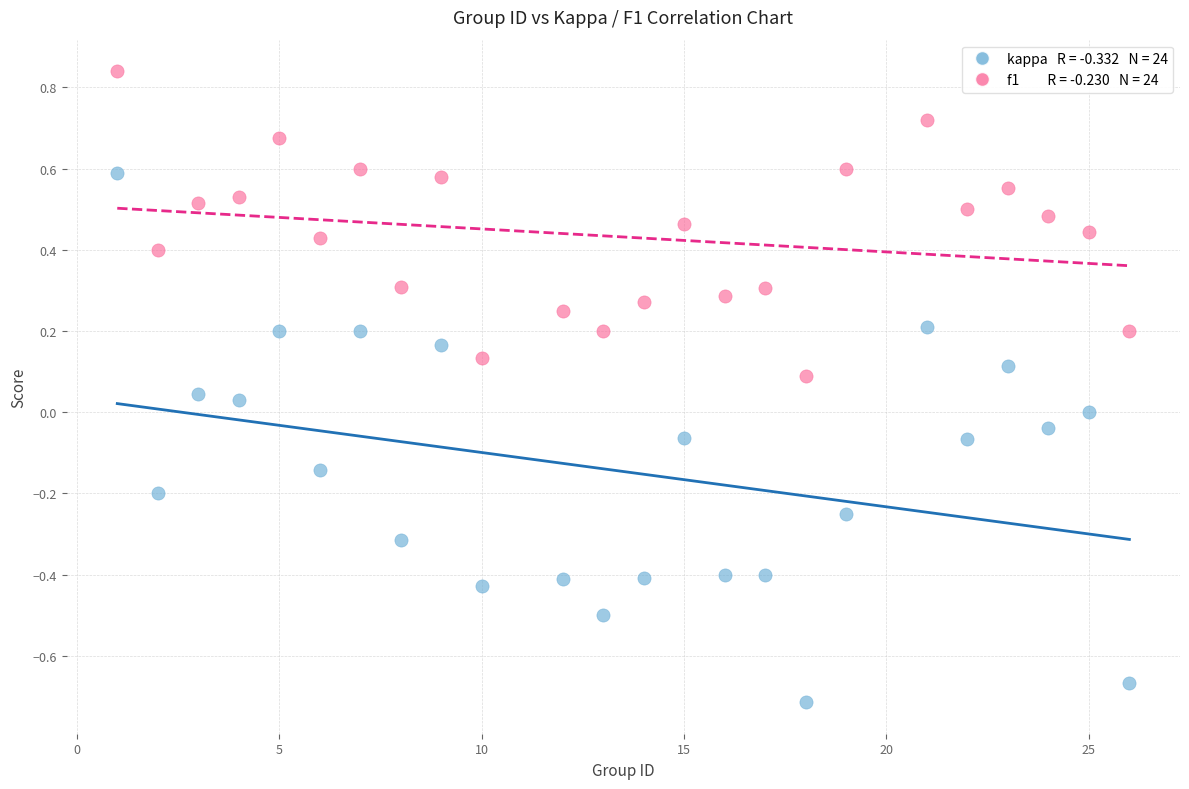

Across all data points, what is the range of Y values (max minus min)?

1.6